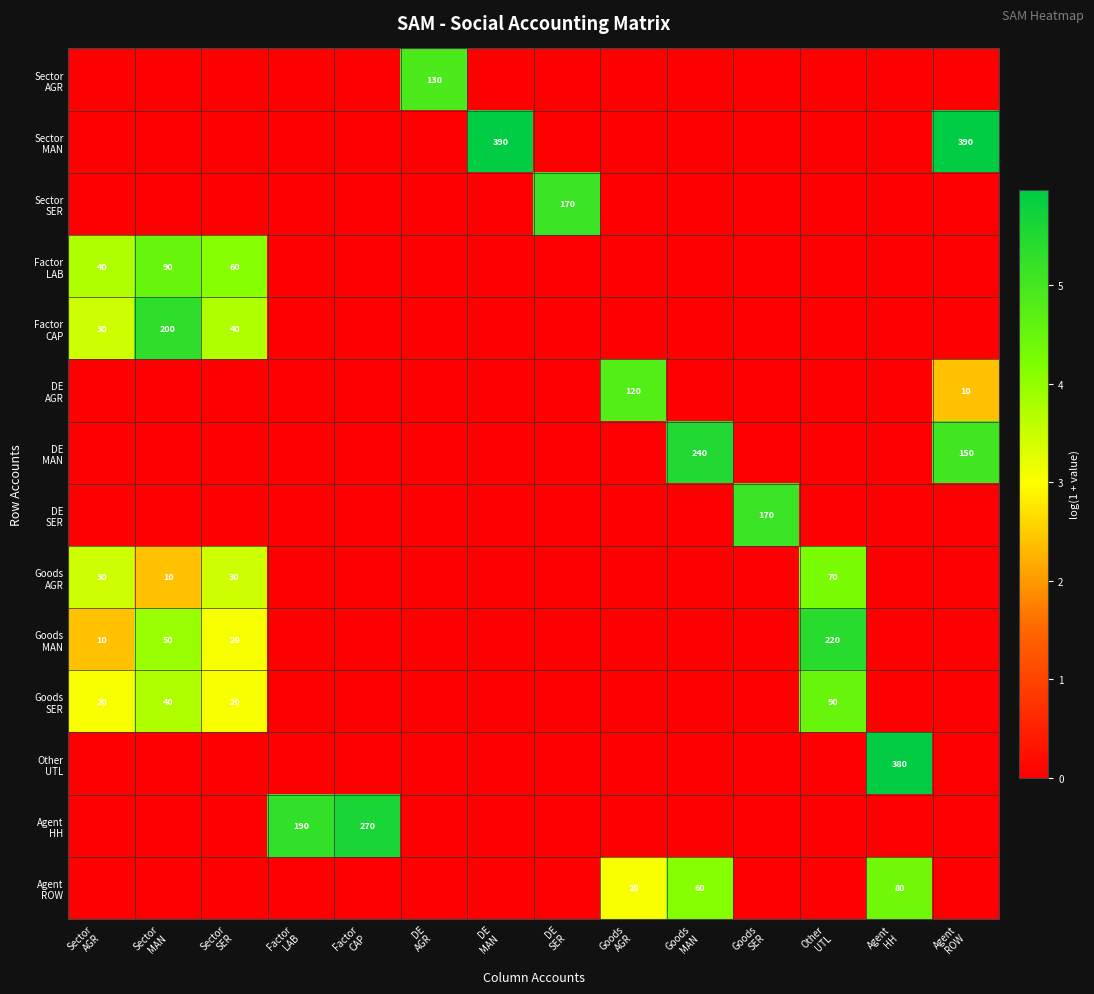

How many series are shown in this chart?

14